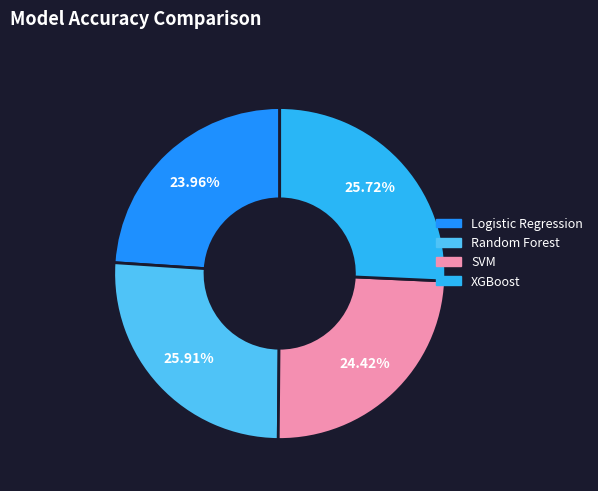

Is there any slice that represents more than half of the pie?

No